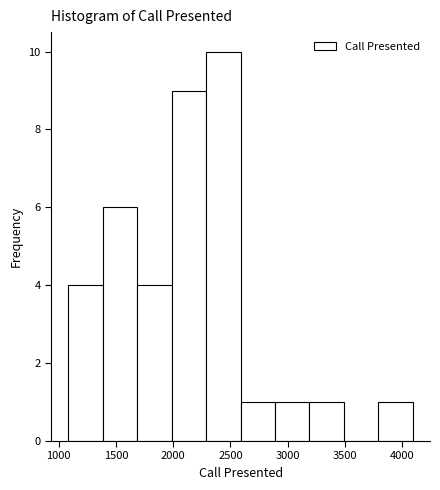

How tall is the bar that spans 3200 to 3500 on the x-axis? Neither the bar edges nor the heights are printed on the chart, so give them approximately, as read against the axes.

1